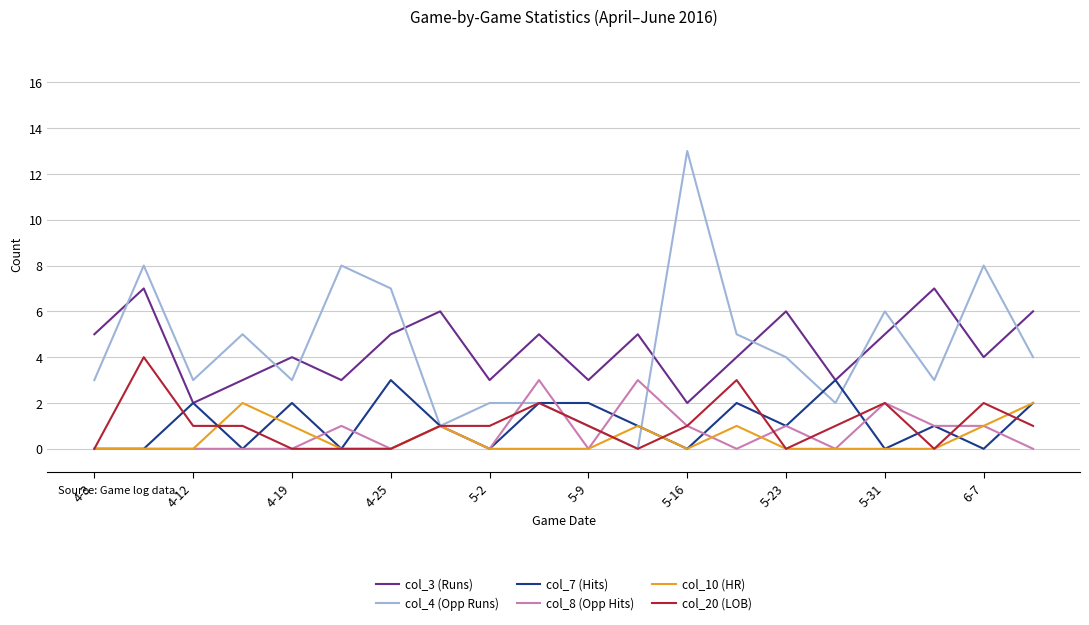

Does the chart have visible grid lines?

Yes